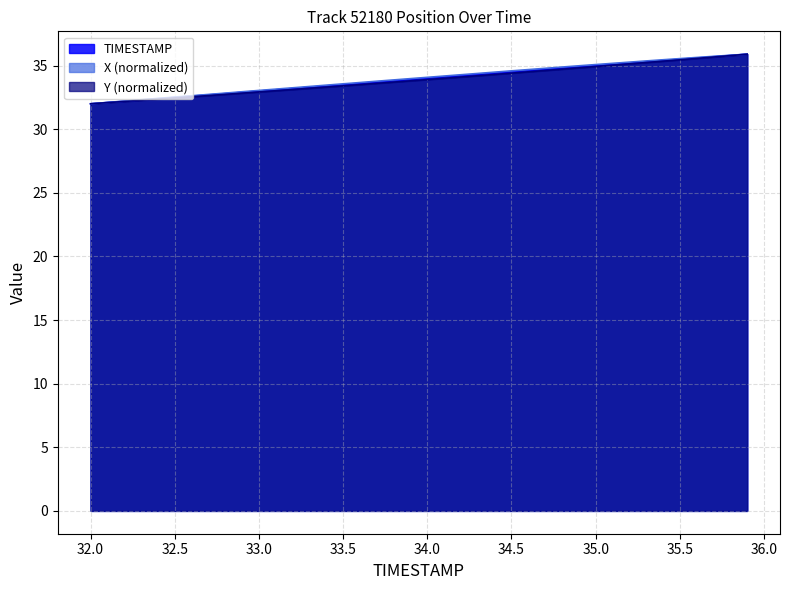

True or false: X and Y intersect in this chart.

False